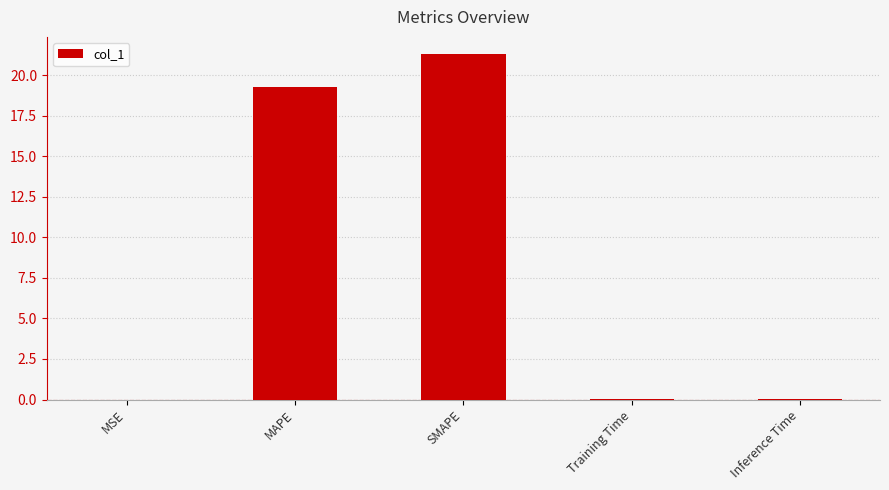

Which label corresponds to the largest value in the chart?

SMAPE